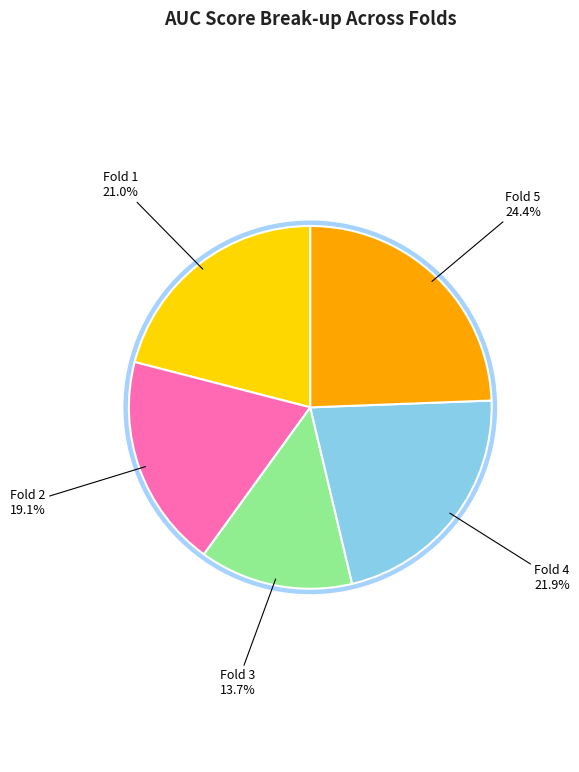

What percentage is NOT represented by Fold 5?

75.6%